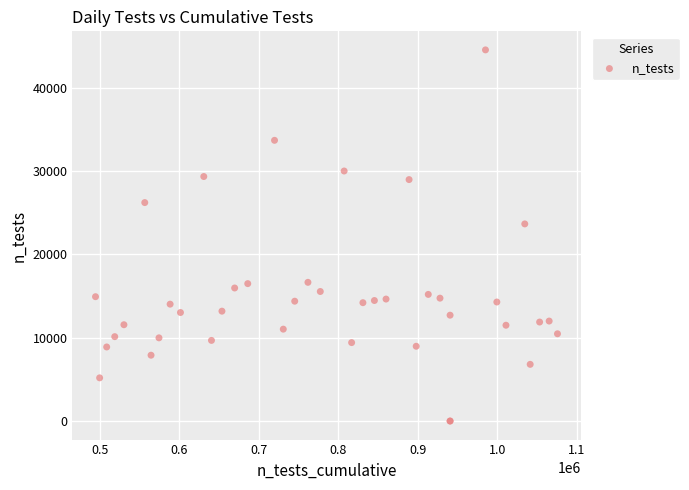

What Y value in the scatter plot is closest to 22263?

23649